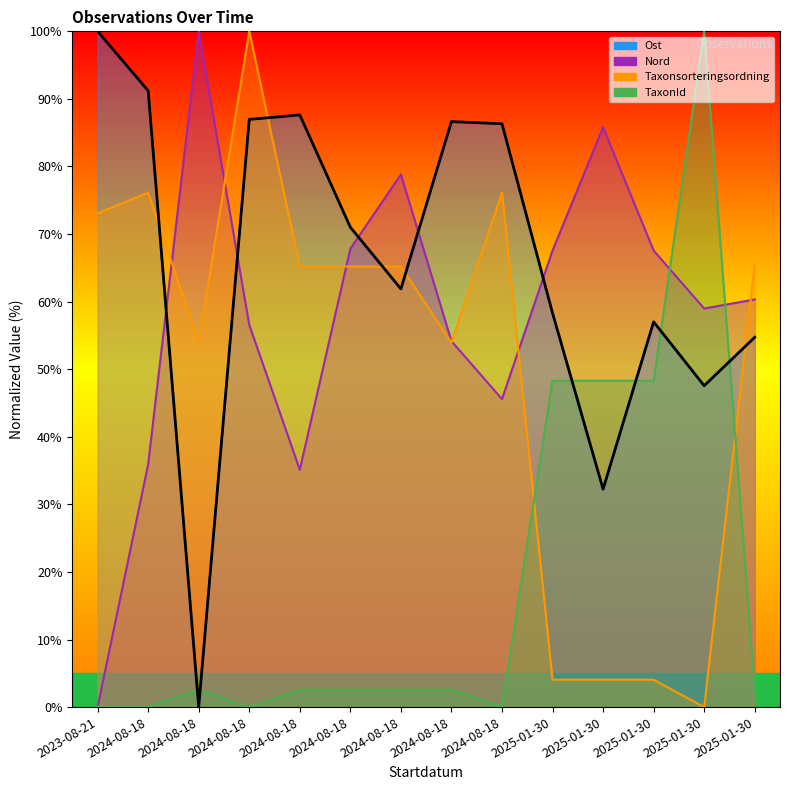

Between 2024-08-18 and 2025-01-30, which is larger?

2024-08-18